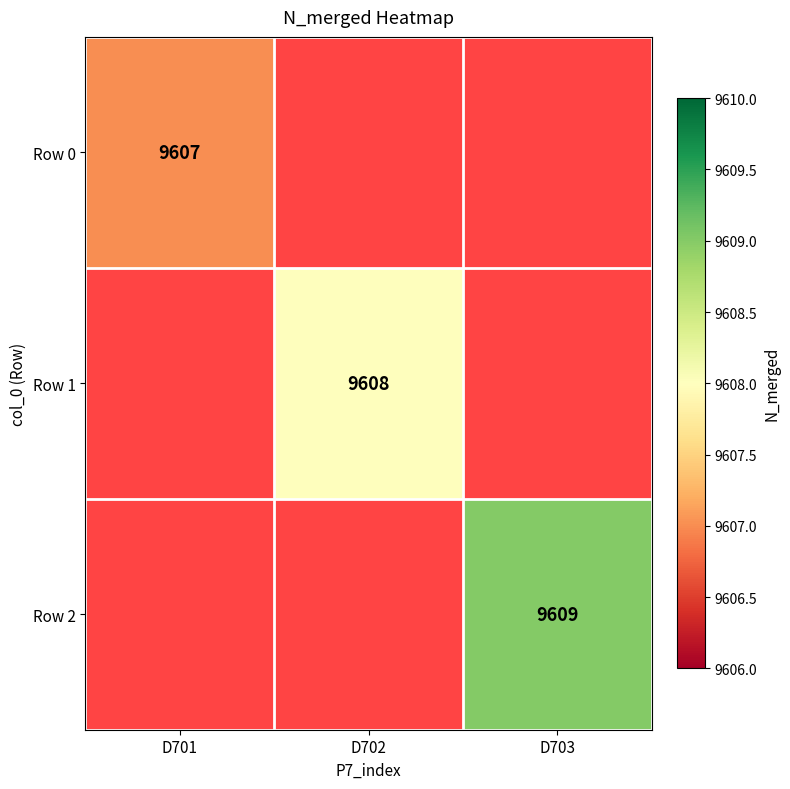

The value of Row 1 at D702 is 14266. True or false?

False